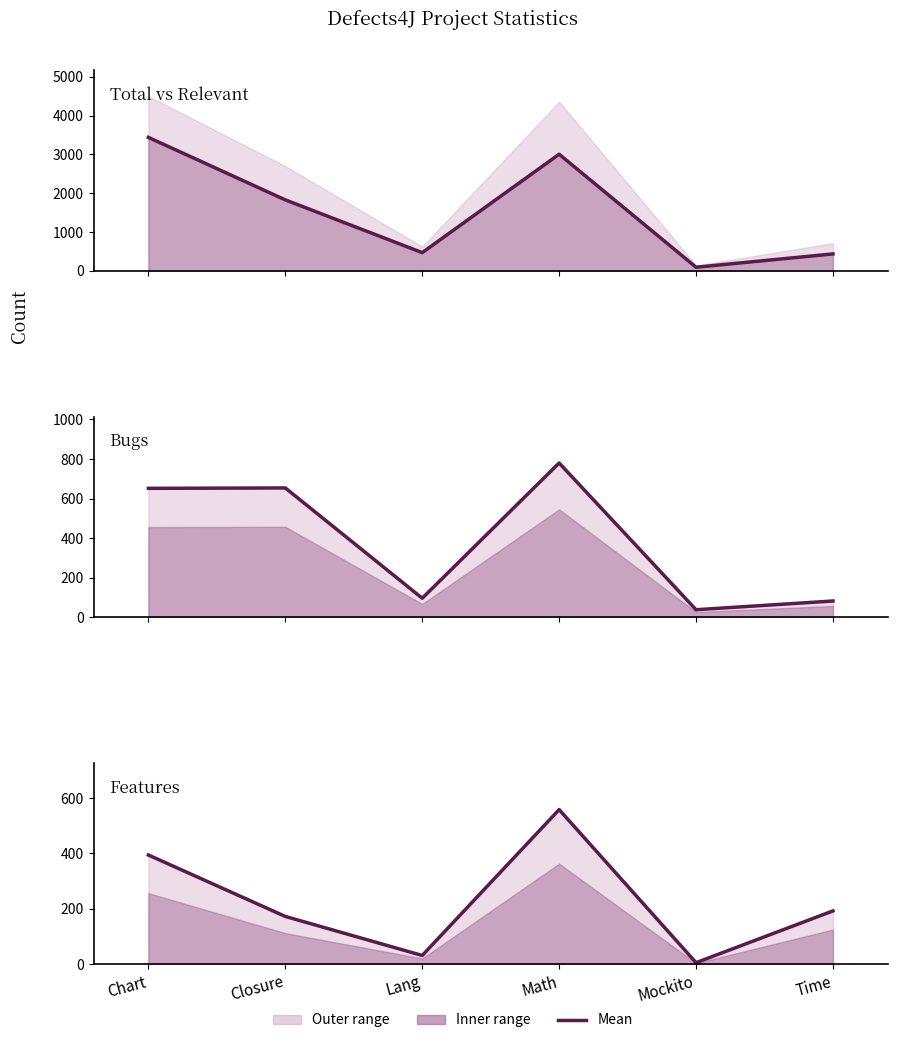

What is the lowest value of the Relevant (line) series?

93